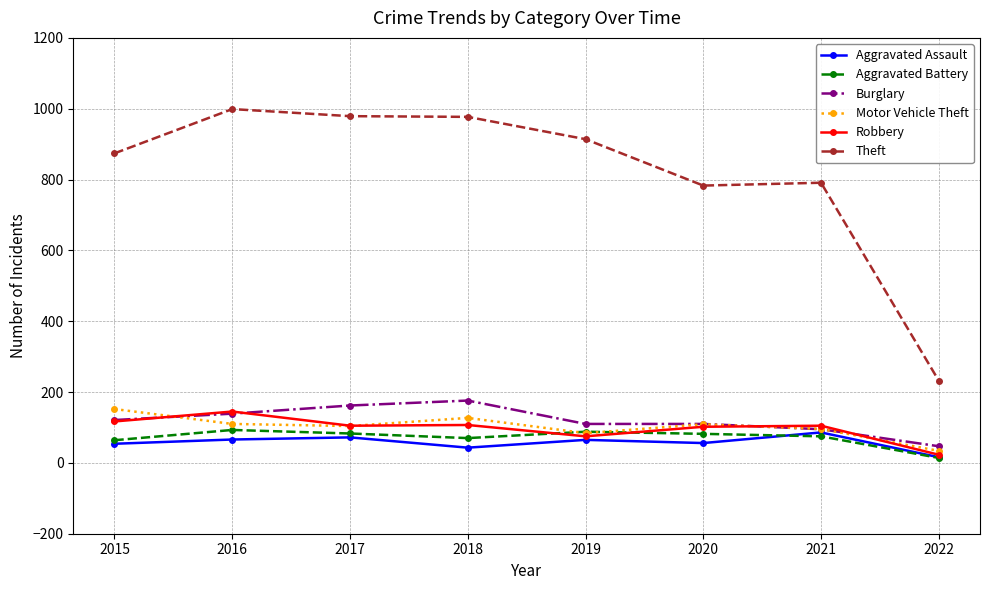

What is the sum of the Aggravated Assault values at 2018 and 2019?

108